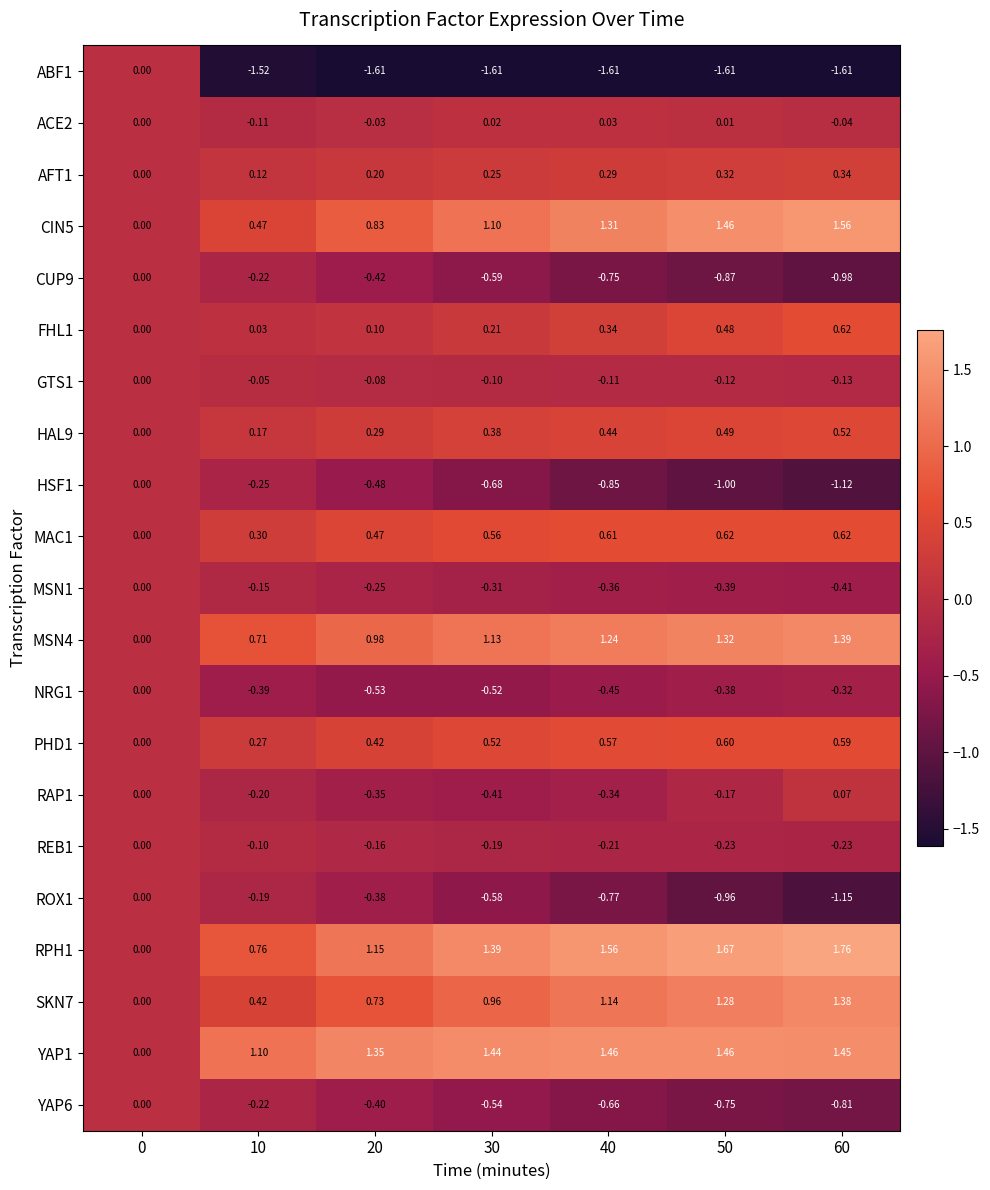

Which series changed the most between 0 and 60?

RPH1